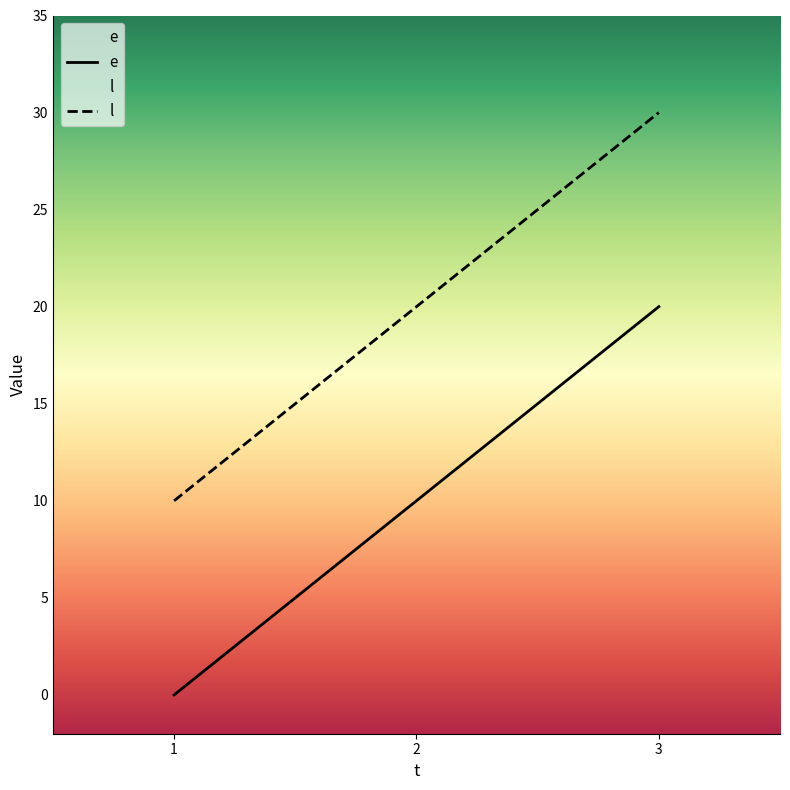

True or false: e has a value of 10 at 2.

True